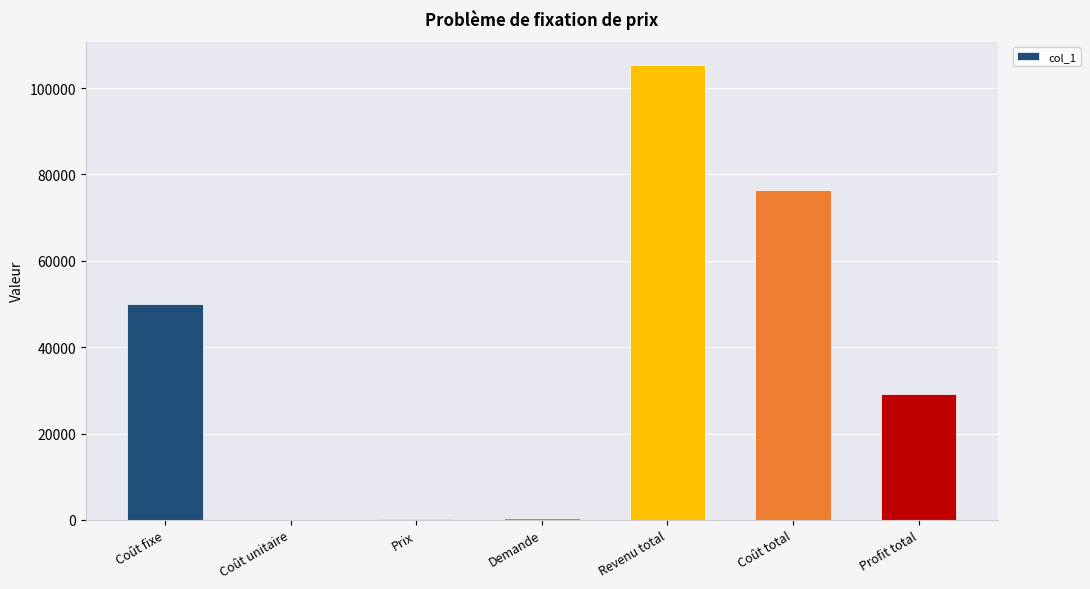

At which category does the chart reach its peak across all series?

Revenu total